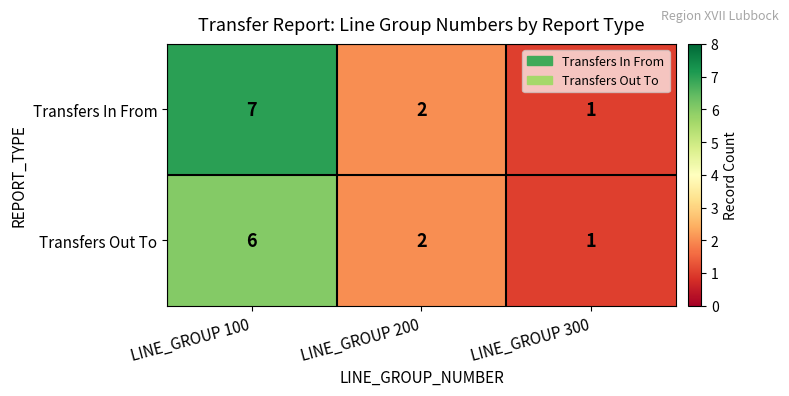

Which series has the widest spread of values?

Transfers In From